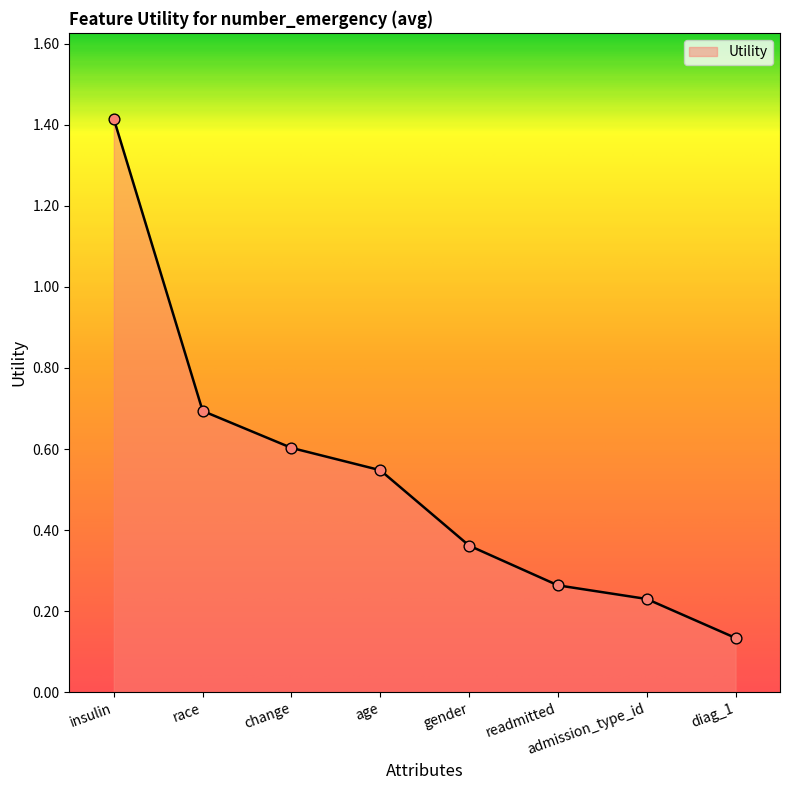

Which has a higher value, race or change?

race